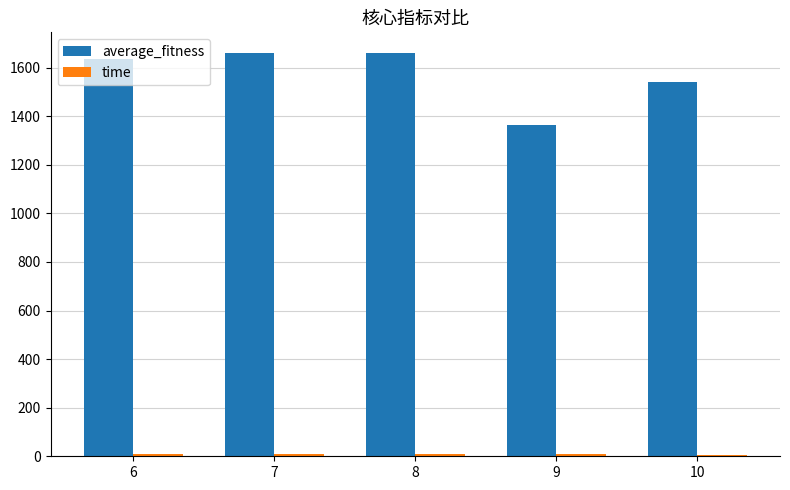

What is the value of the average_fitness bar at the 5th from the left?

1542.1